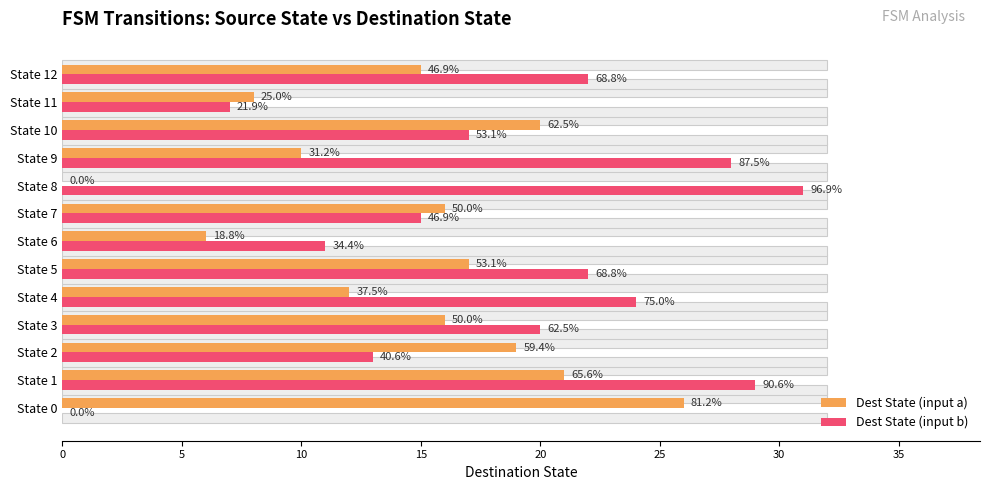

What are all the series names shown in the legend?

Dest State (input a), Dest State (input b)